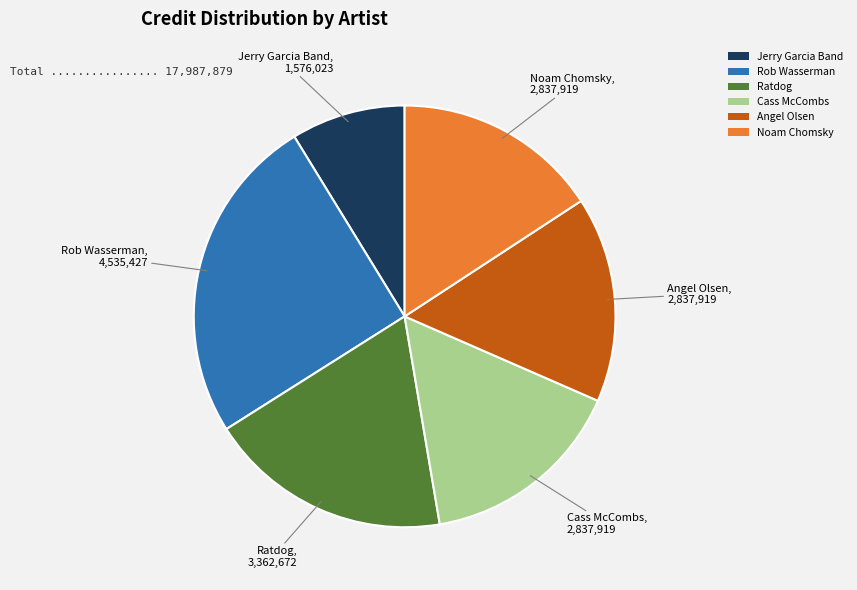

Is there a majority slice in this chart?

No